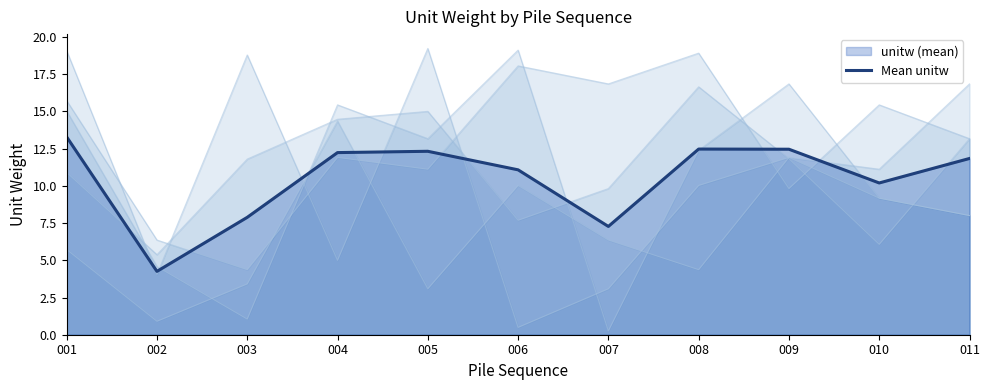

Reading left to right, extract all data points from this chart.

13.3	4.3	7.9	12.2	12.3	11.1	7.3	12.5	12.5	10.2	11.8